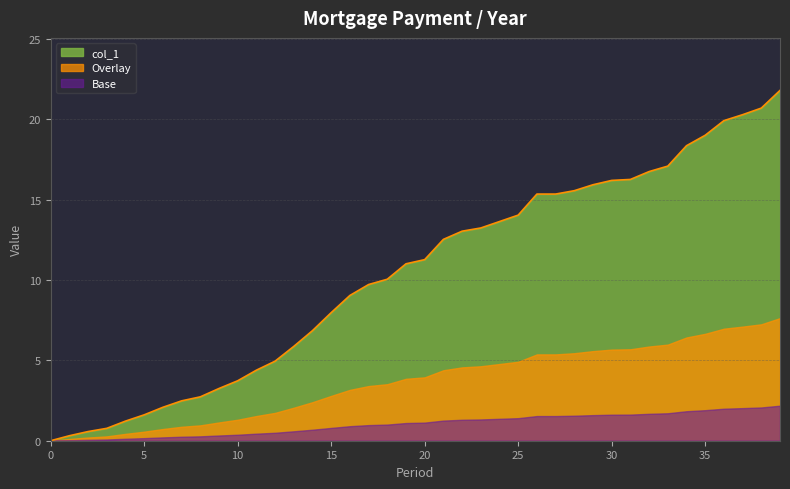

Reading left to right, transcribe all the data shown in this chart.

0=0.0	1=0.3	2=0.6	3=0.8	4=1.2	5=1.6	6=2.1	7=2.5	8=2.7	9=3.2	10=3.7	11=4.4	12=5.0	13=5.9	14=6.8	15=8.0	16=9.0	17=9.7	18=10.1	19=11.0	20=11.3	21=12.5	22=13.0	23=13.2	24=13.6	25=14.0	26=15.3	27=15.3	28=15.6	29=15.9	30=16.2	31=16.3	32=16.8	33=17.1	34=18.4	35=19.0	36=19.9	37=20.3	38=20.7	39=21.8